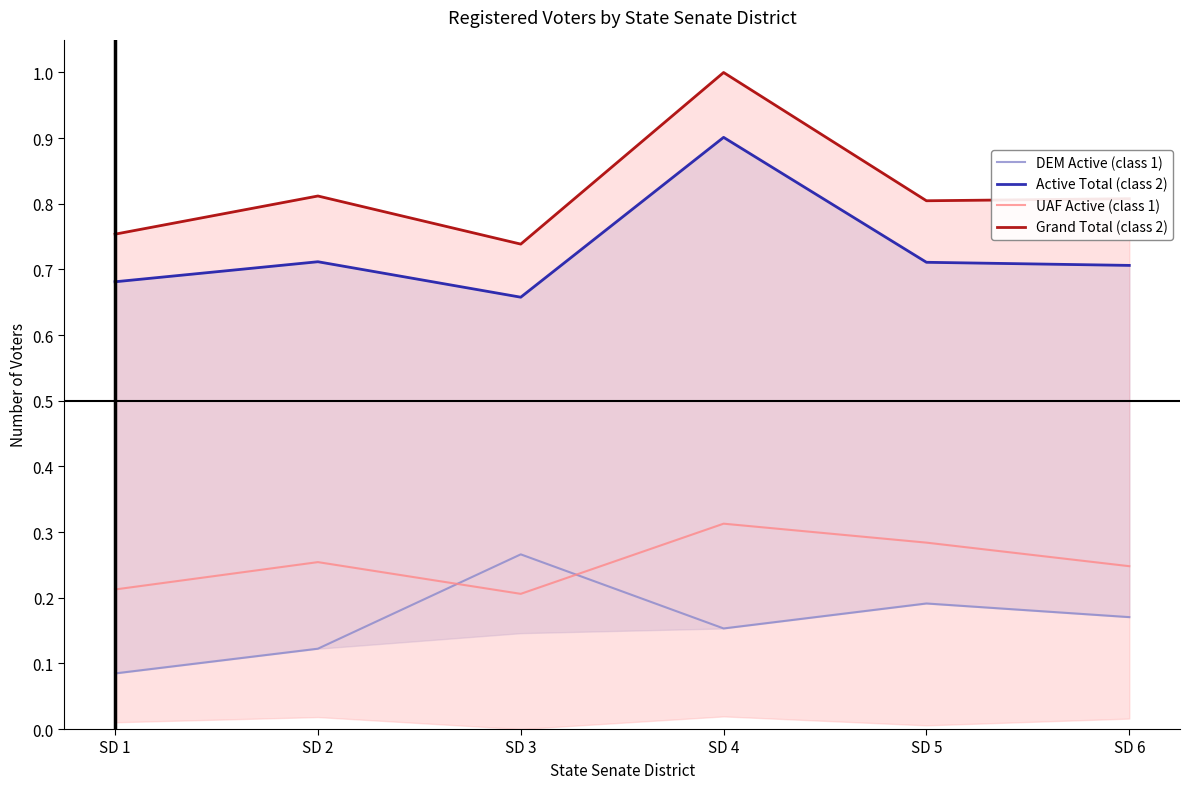

Between SD 6 and SD 2, which is larger?

SD 6